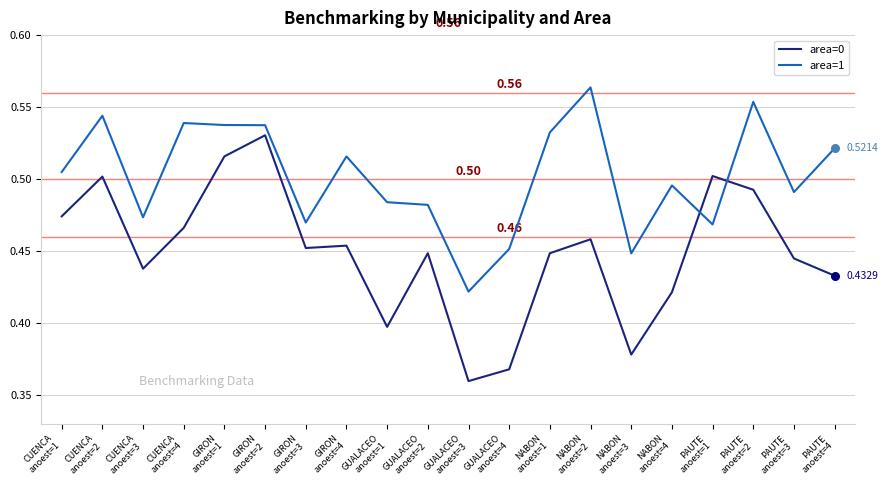

What are all the series names shown in the legend?

area=0, area=1